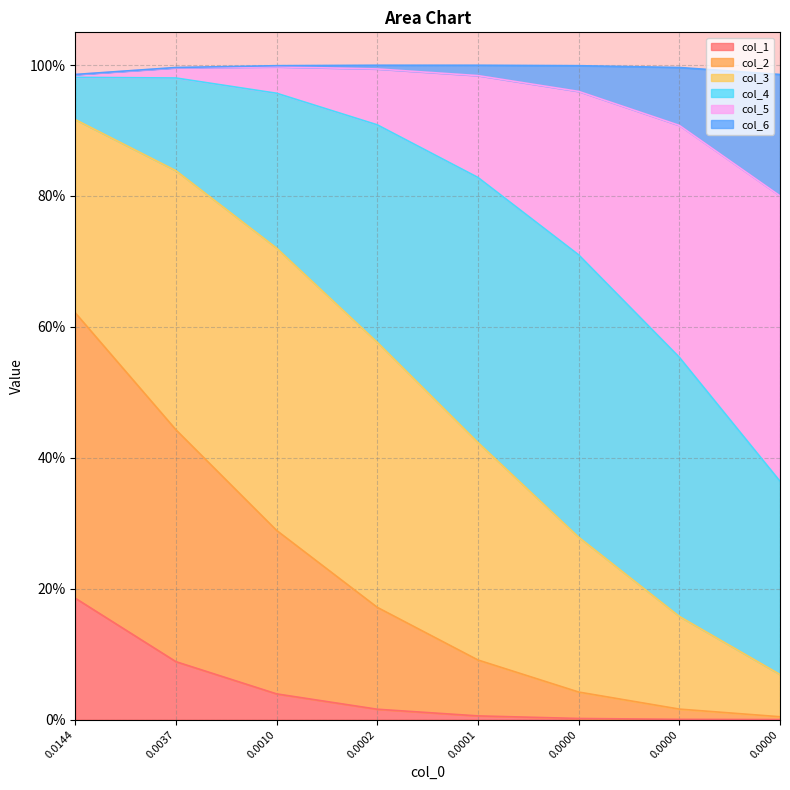

What is the difference between the highest and lowest values at 0.0037?

0.9